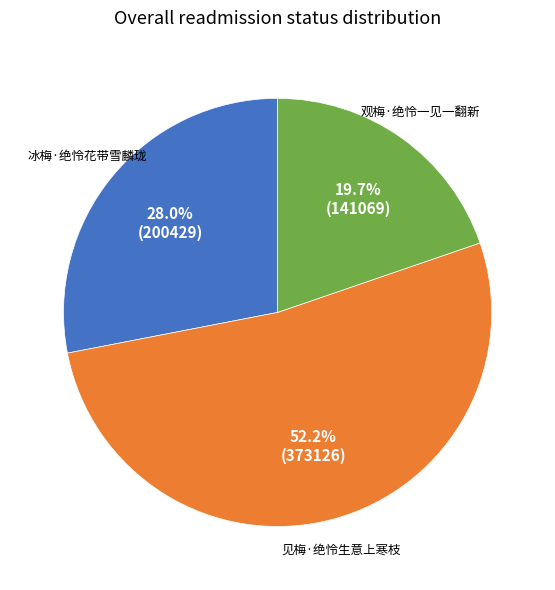

How many slices are in this pie chart?

3